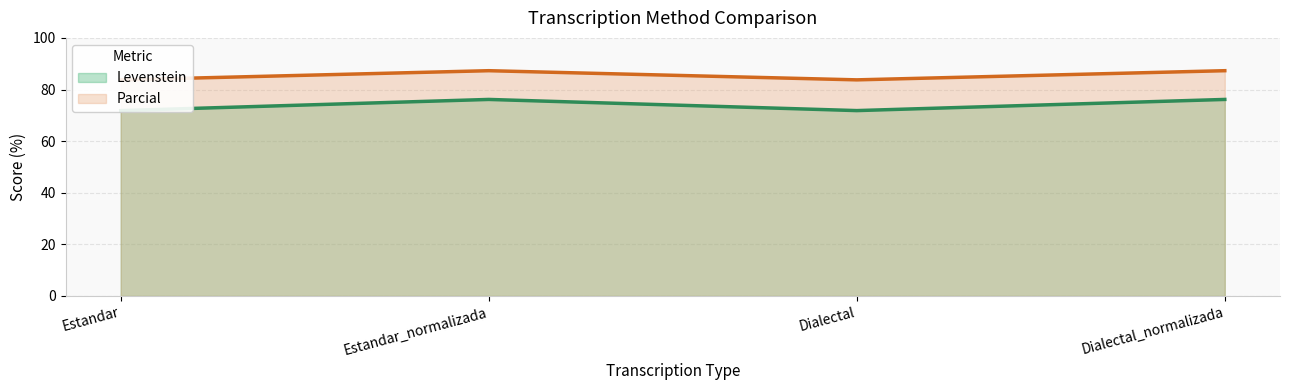

Which series has the widest spread of values?

Levenstein